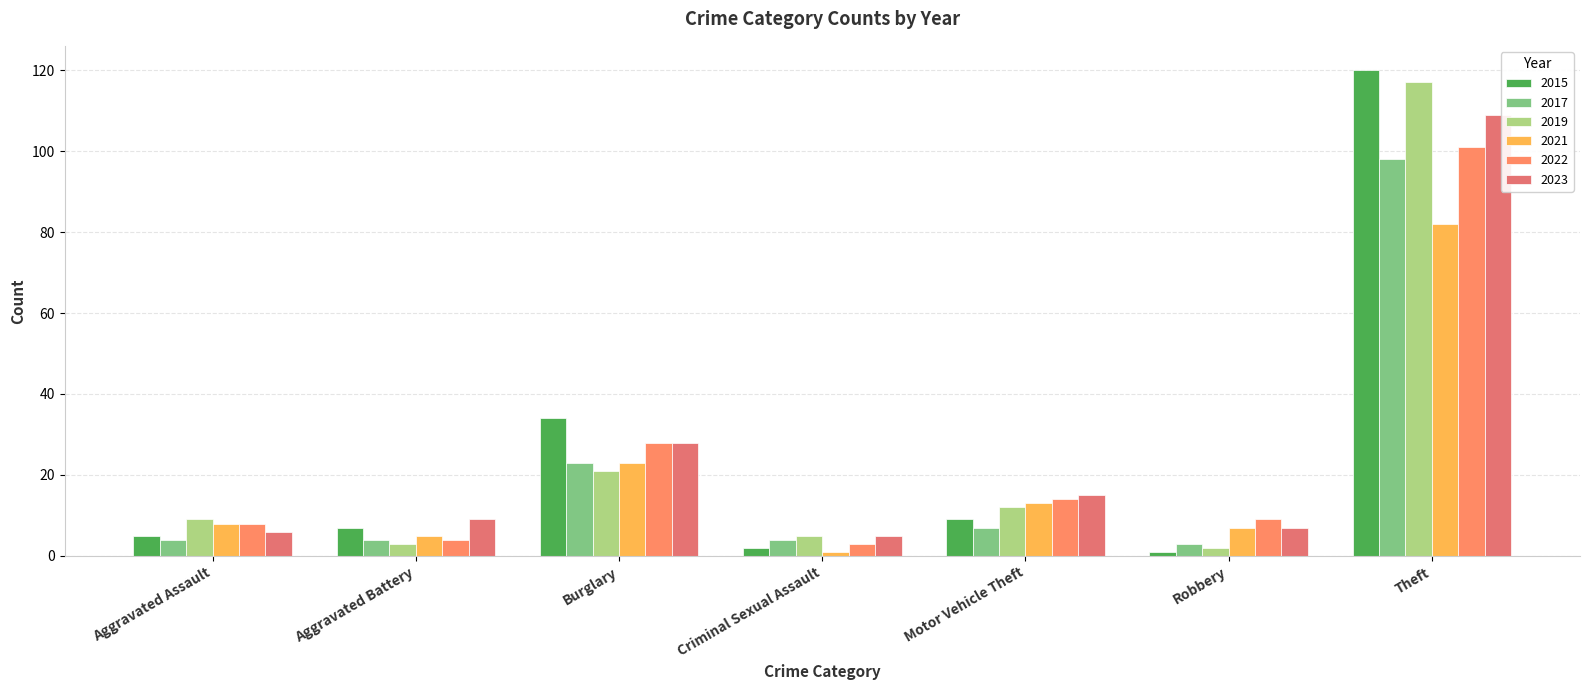

At Burglary, list the series in order from smallest to largest.

2019, 2017, 2021, 2022, 2023, 2015